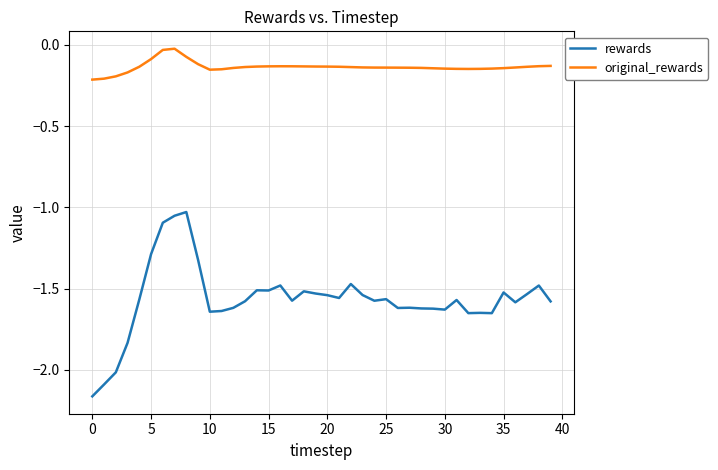

Rank the series by their average value, from lowest to highest.

rewards, original_rewards